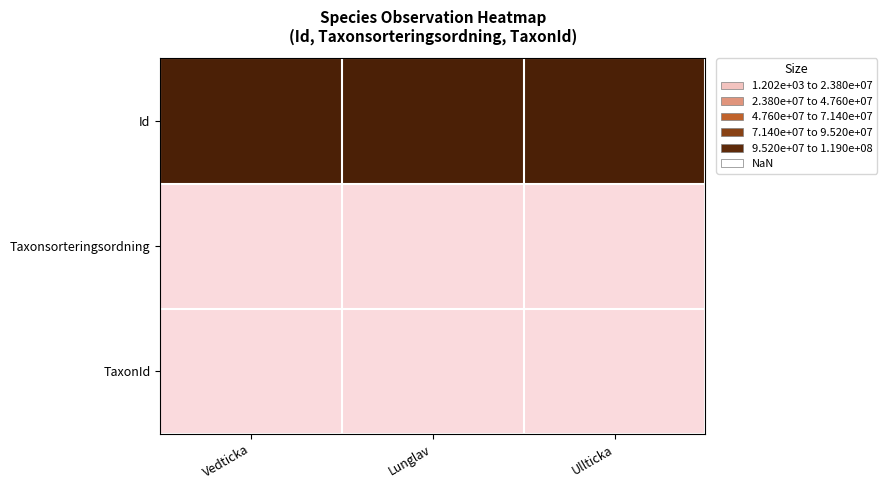

At how many categories does at least one series exceed 43521509?

3